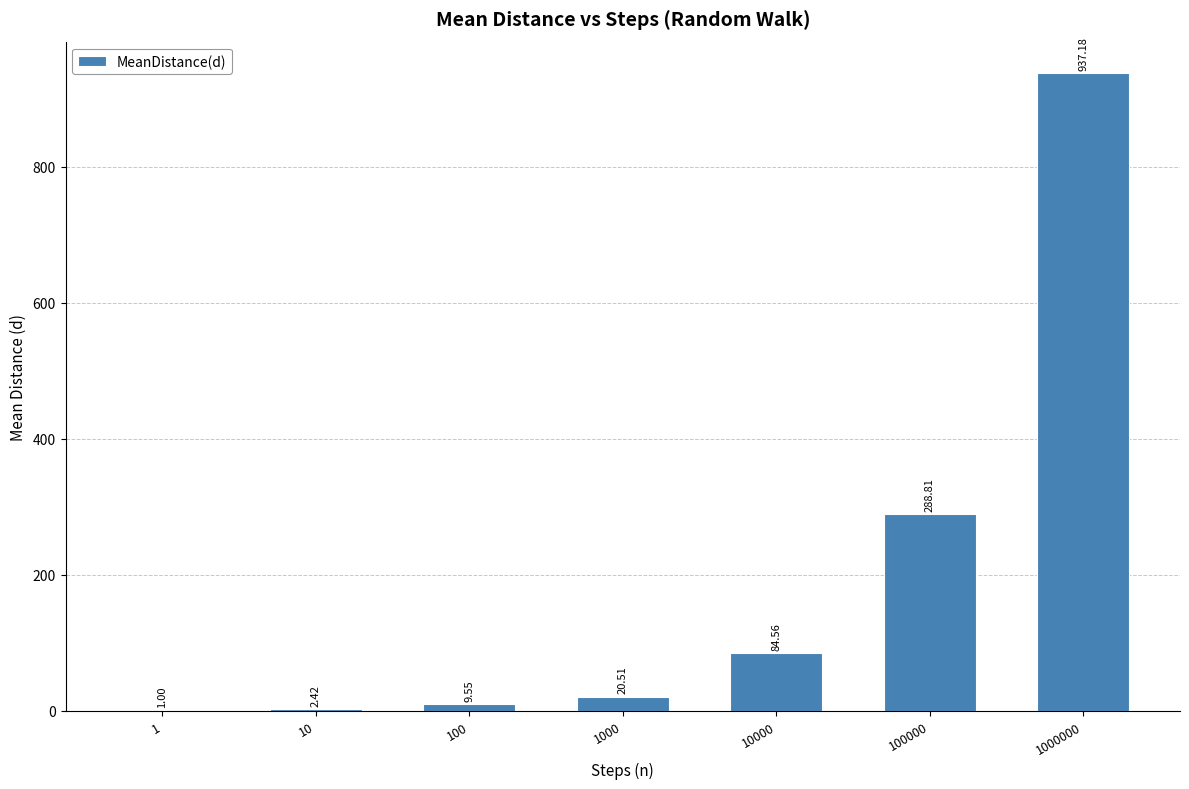

What is the change in value from 100 to 1000?

+11.0